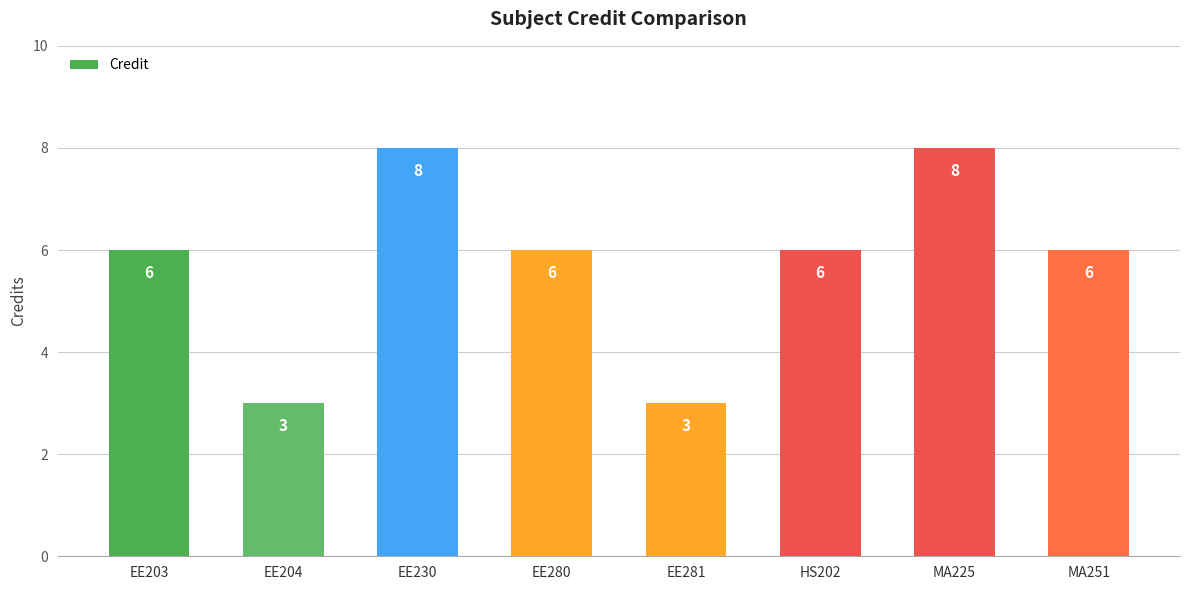

What is the smallest value displayed?

3